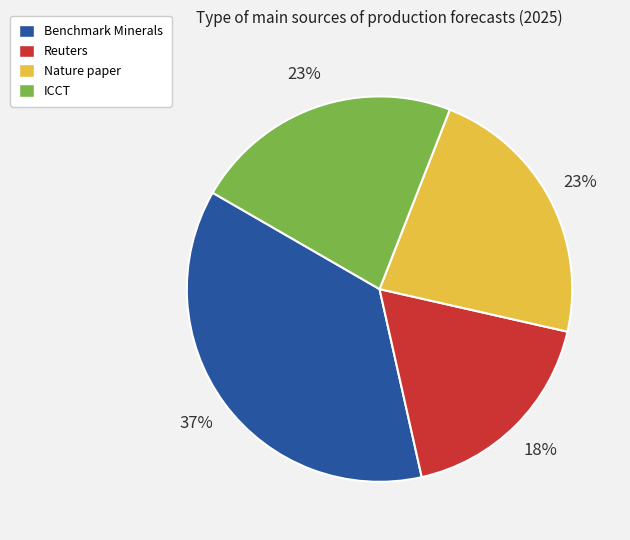

Is Reuters the majority of the pie?

No